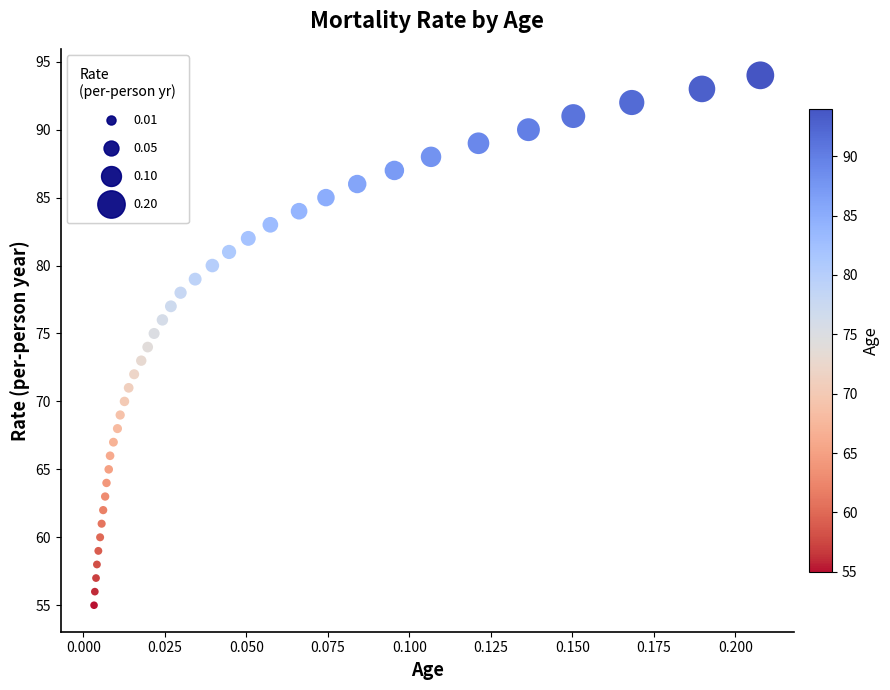

What is the range of Y values (max minus min)?

39